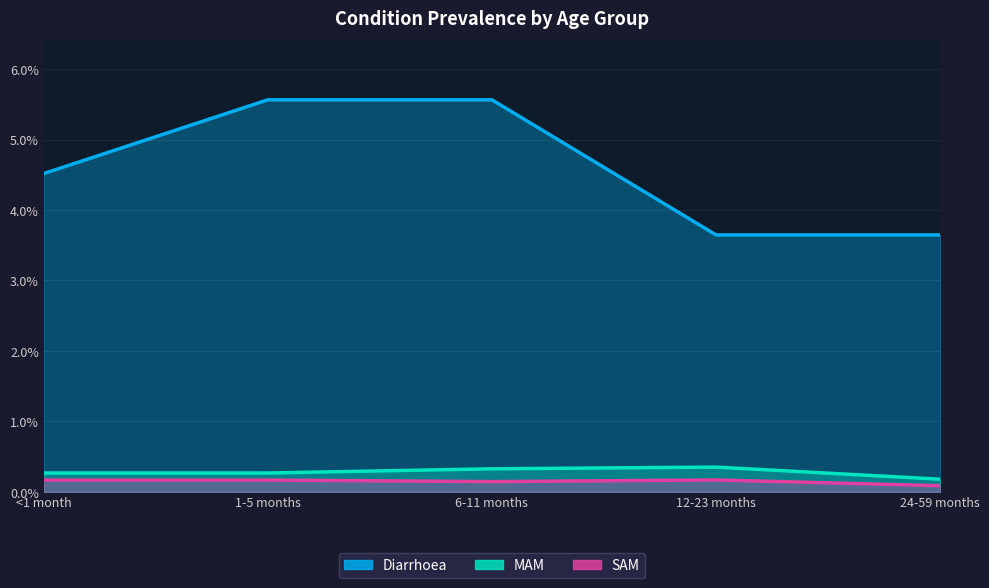

Where is the first local minimum for SAM?

6-11 months